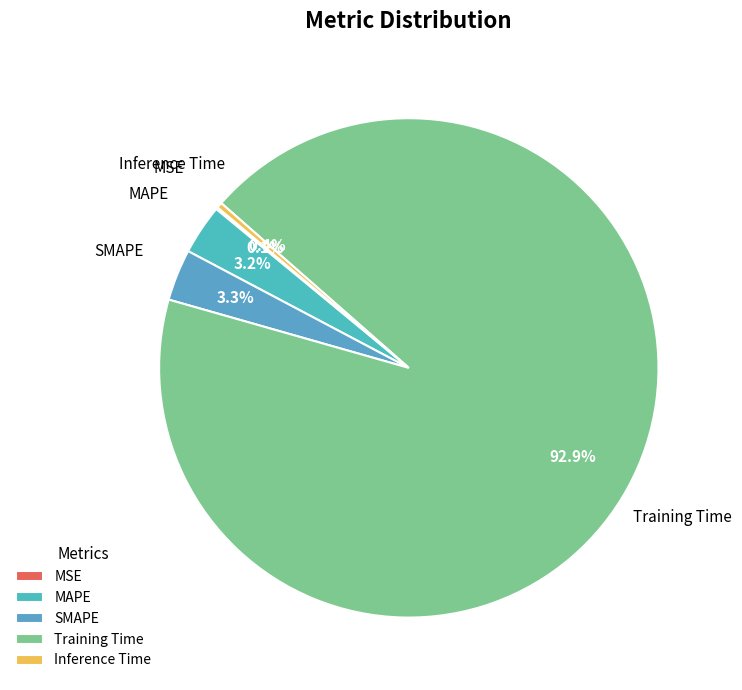

Which slice represents more than half of the pie?

Training Time